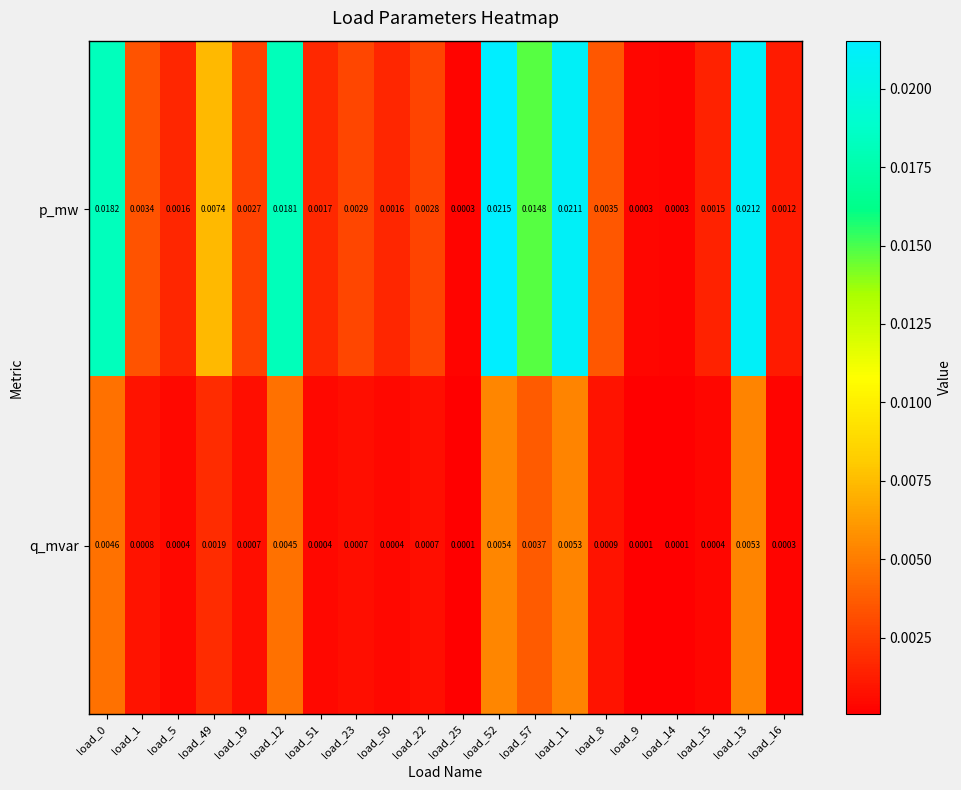

Which series has the largest total across all categories?

p_mw